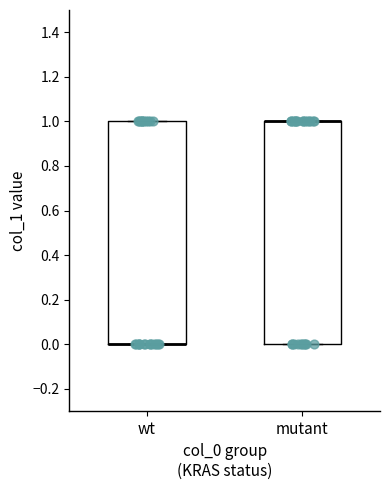

Reading left to right, transcribe this box plot: for each box, give where its median line is, the range the box spans, and where its two whiskers end, as read against the y-axis. The values are not printed on the chart, so give them approximately, as read against the axis.

wt: median 0 (drawn on the box's lower edge), box 0 to 1, whiskers 0 to 1
mutant: median 1 (drawn on the box's upper edge), box 0 to 1, whiskers 0 to 1